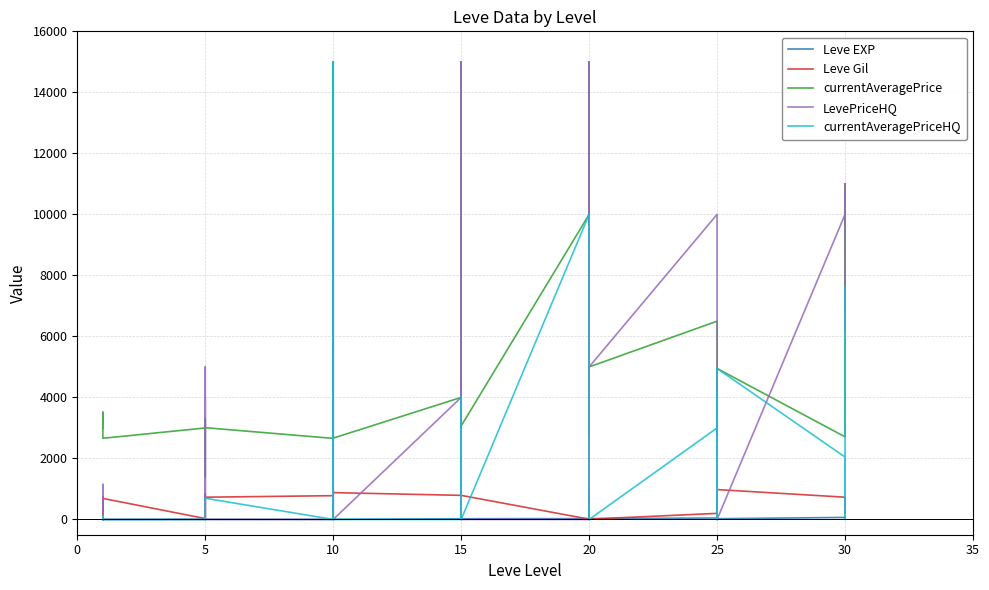

Between 20 and 14, which series saw the biggest shift?

currentAveragePrice